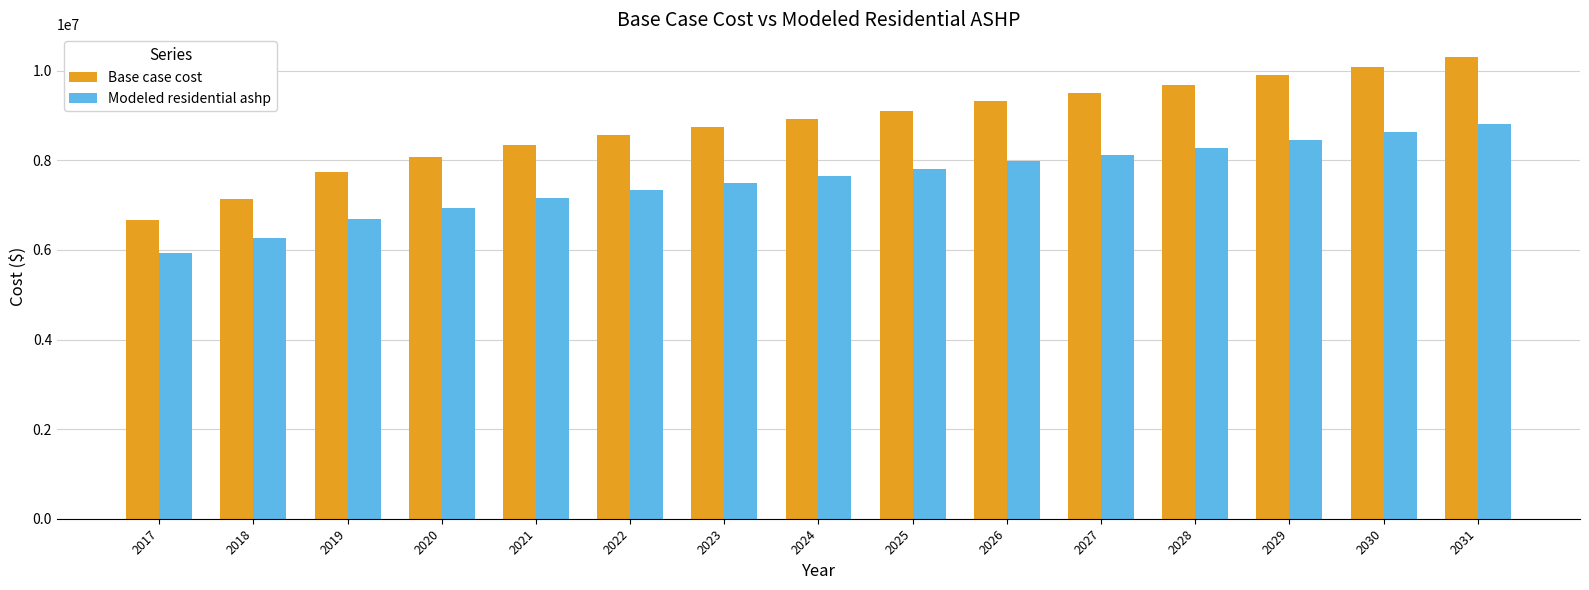

What is the sum of all Base case cost values?

132073680.7